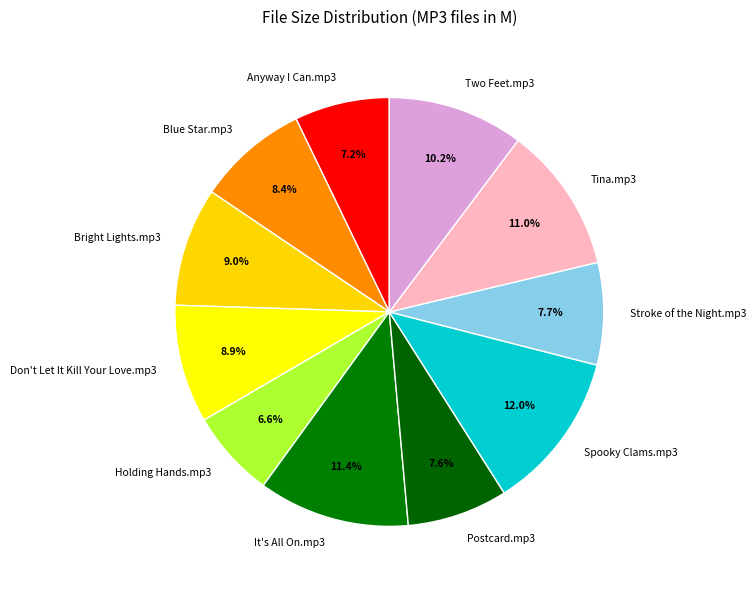

How many segments does this pie chart have?

11